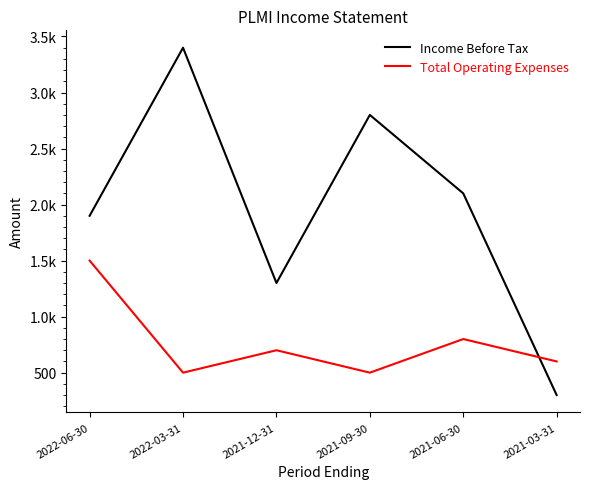

How many interior local peaks does the Income Before Tax series have?

2